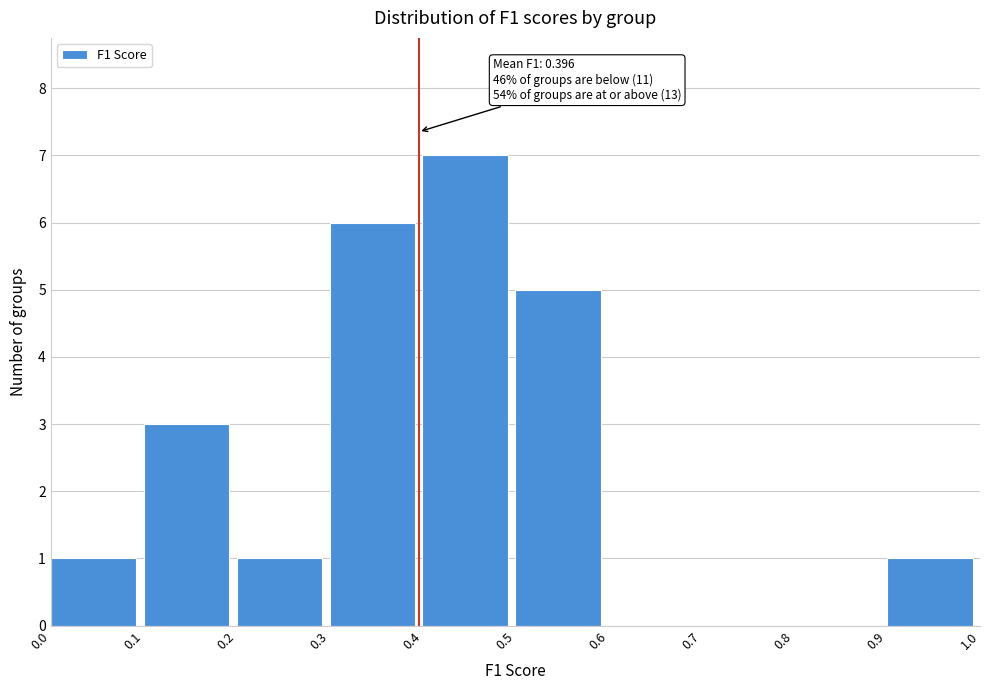

Over which range of the x-axis is the bar tallest?

0.4 to 0.5